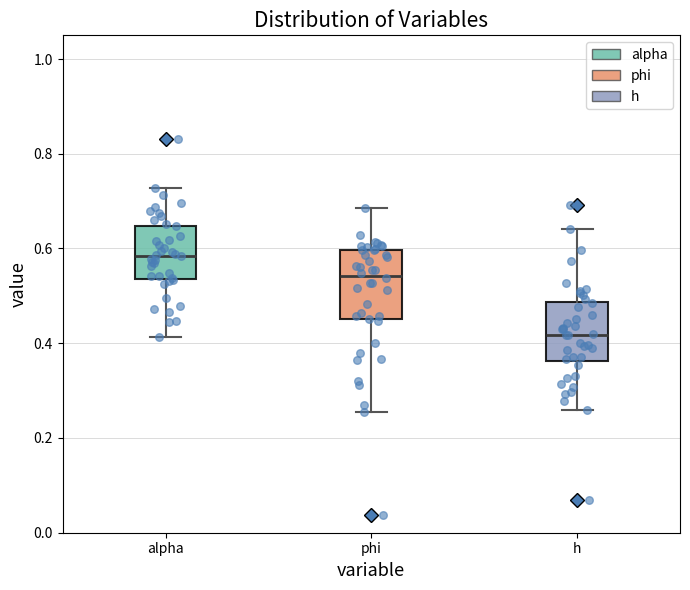

Comparing the boxes themselves (not the whiskers), which one is the tallest?

phi